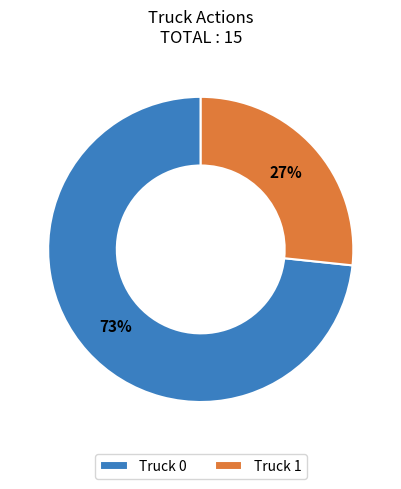

Count the number of slices in the pie.

2